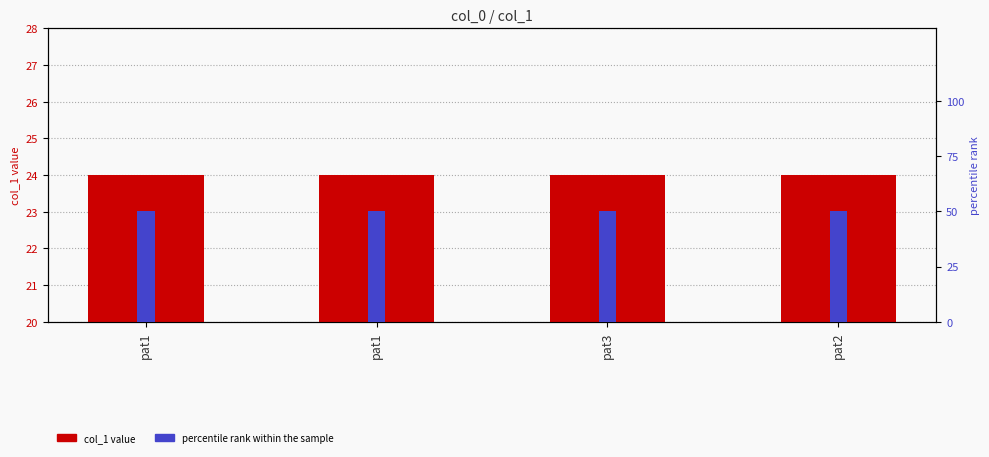

Reading left to right, what are all the values shown in this chart?

col_1: pat1=24	pat1=24	pat3=24	pat2=24
percentile rank: pat1=50	pat1=50	pat3=50	pat2=50